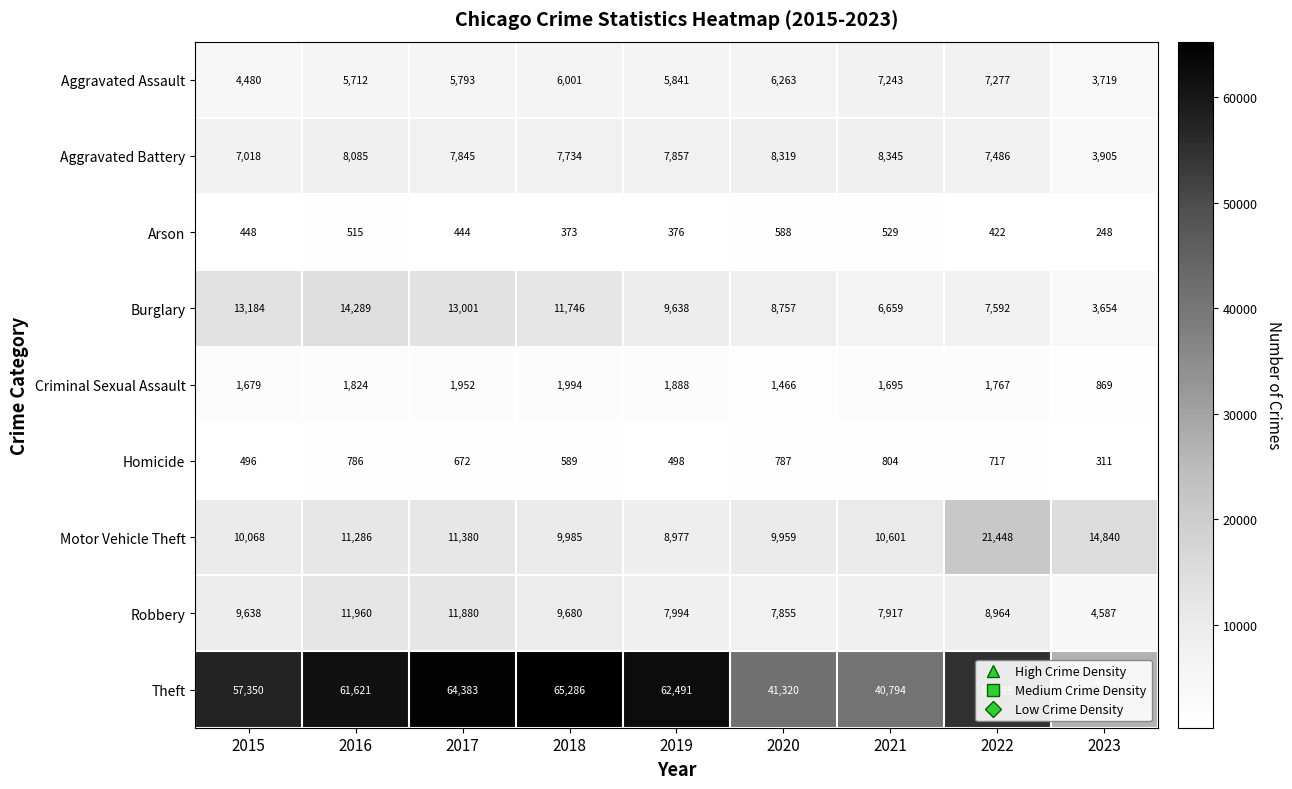

What is the difference between the Theft values at 2018 and 2019?

2795